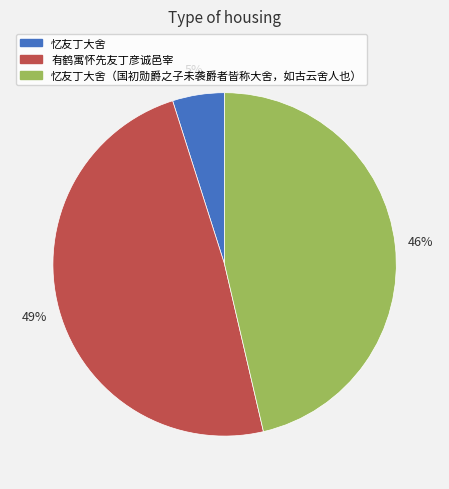

Is there a majority slice in this chart?

No